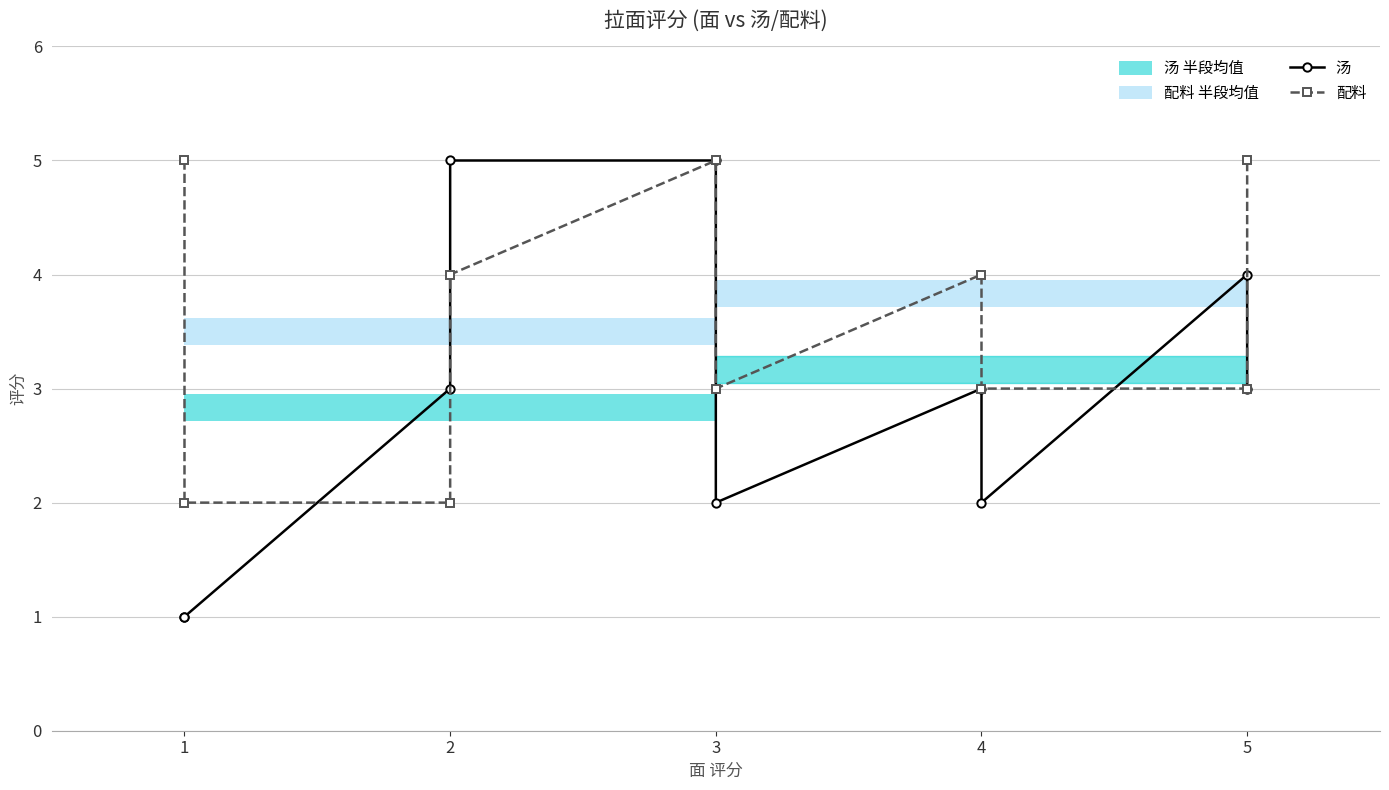

The 配料 series shows 1 at 4. True or false?

False